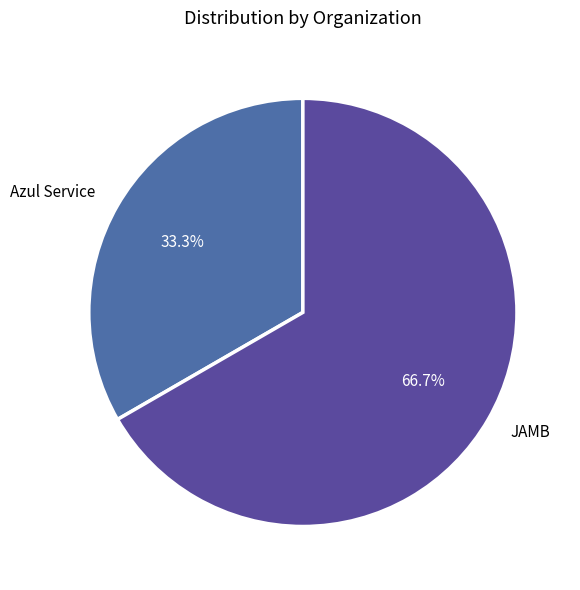

Count the number of slices in the pie.

2